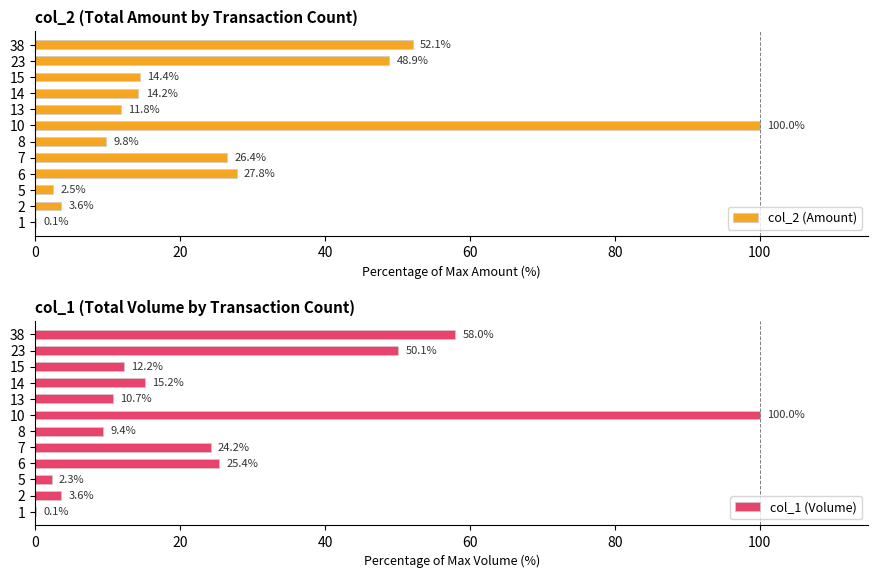

At which label is col_2 (Amount) closest to 50?

23